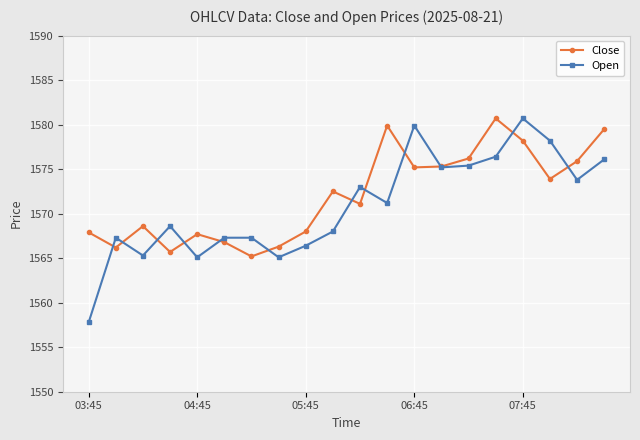

What is the minimum value shown in the chart?

1557.8